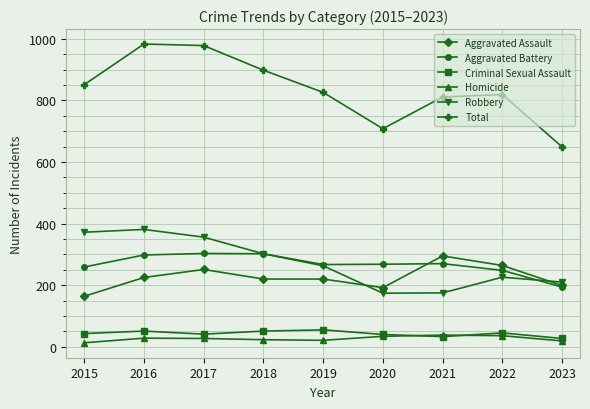

What is the approximate value of Aggravated Battery at 2016, to the nearest 5?

300